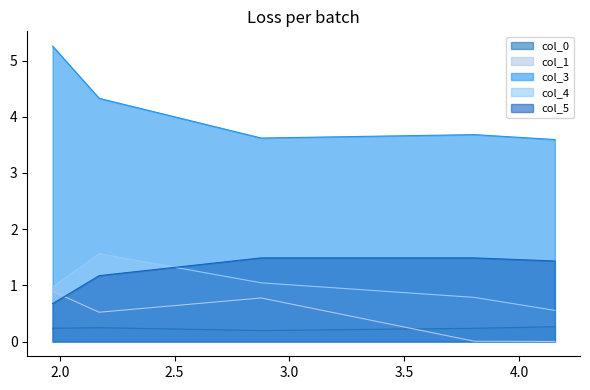

At how many categories does at least one series exceed 0?

5